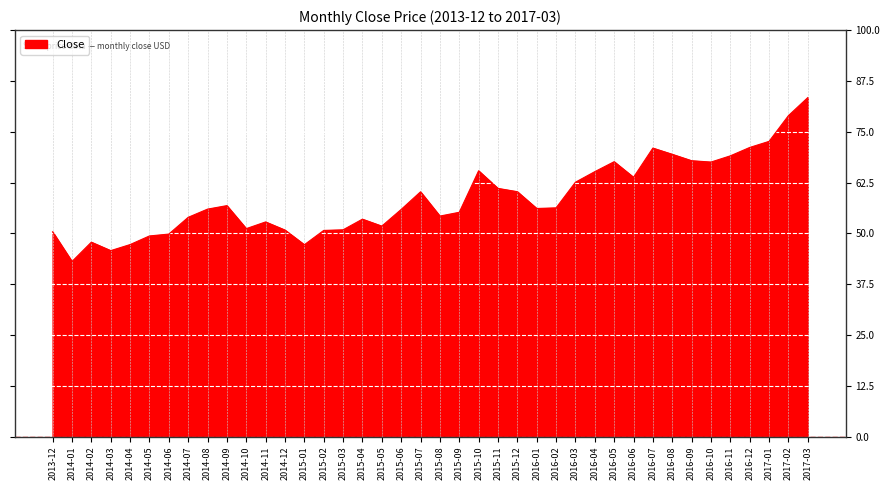

Count the number of categories in the chart.

40